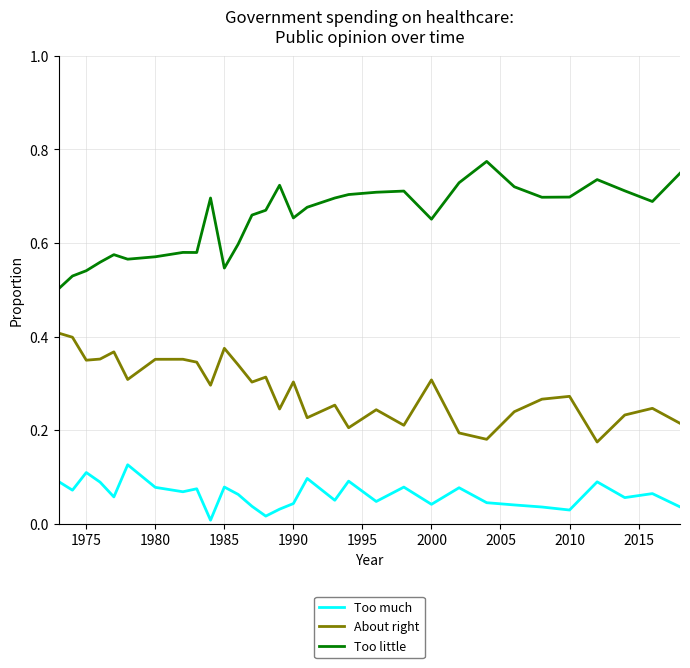

Does the chart have visible grid lines?

Yes